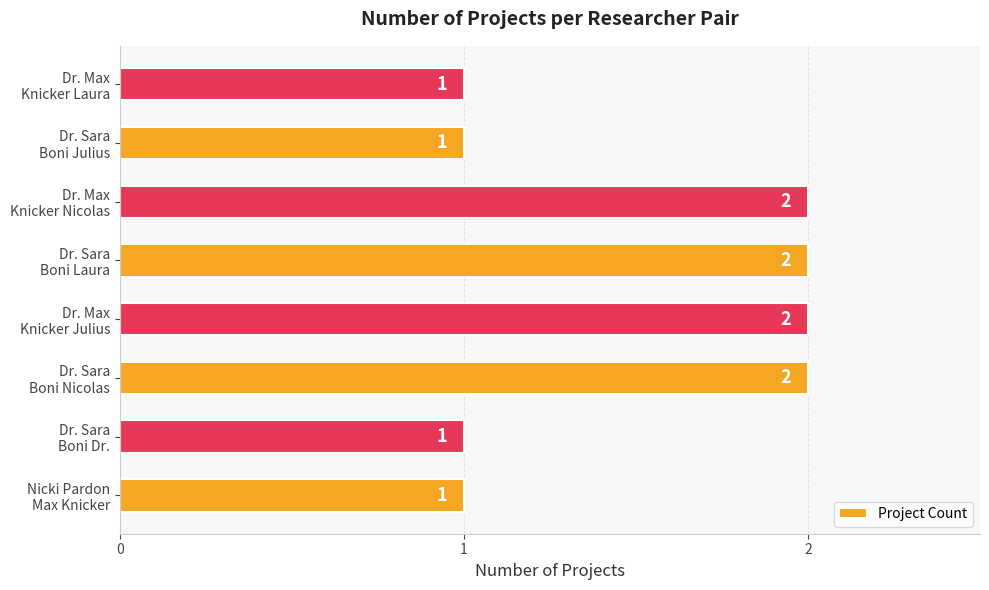

How many categories are shown in the chart?

8